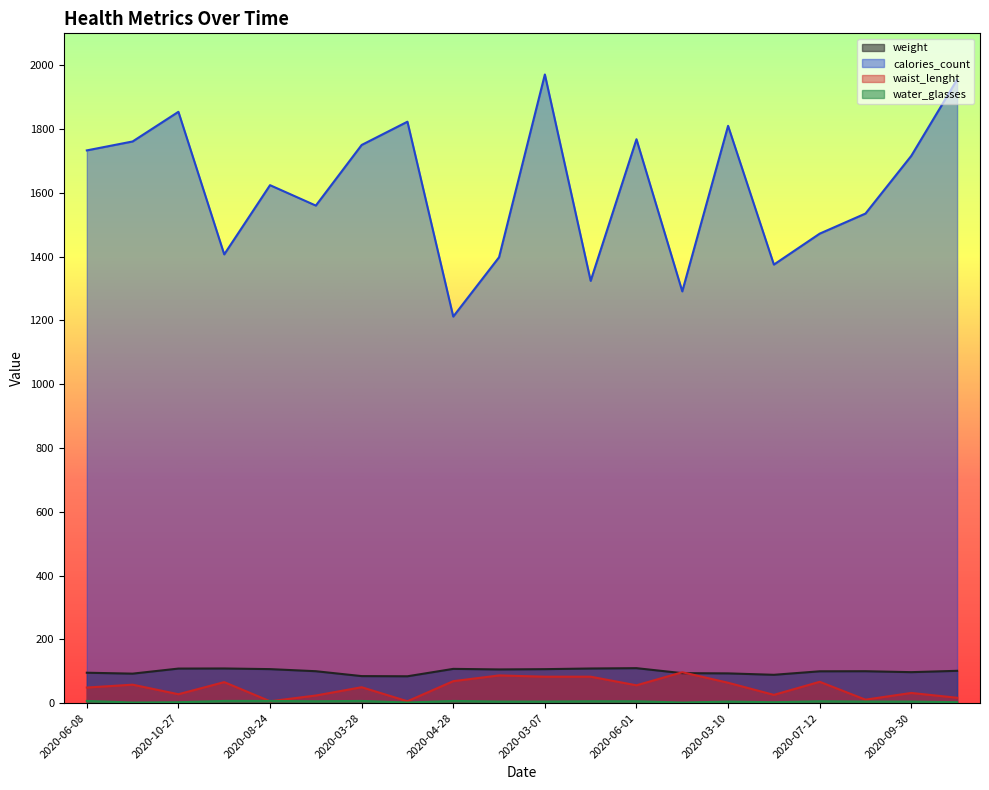

Rank the categories by water_glasses value from lowest to highest.

2020-03-18, 2020-10-23, 2020-10-22, 2020-10-27, 2020-01-17, 2020-06-17, 2020-06-18, 2020-03-07, 2020-03-10, 2020-10-22, 2020-09-30, 2020-02-27, 2020-02-10, 2020-06-01, 2020-07-12, 2020-06-08, 2020-06-03, 2020-08-24, 2020-03-28, 2020-04-28